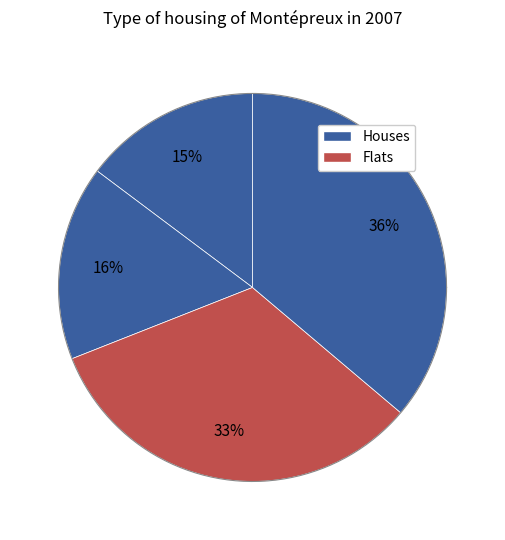

Is there any slice that represents more than half of the pie?

No